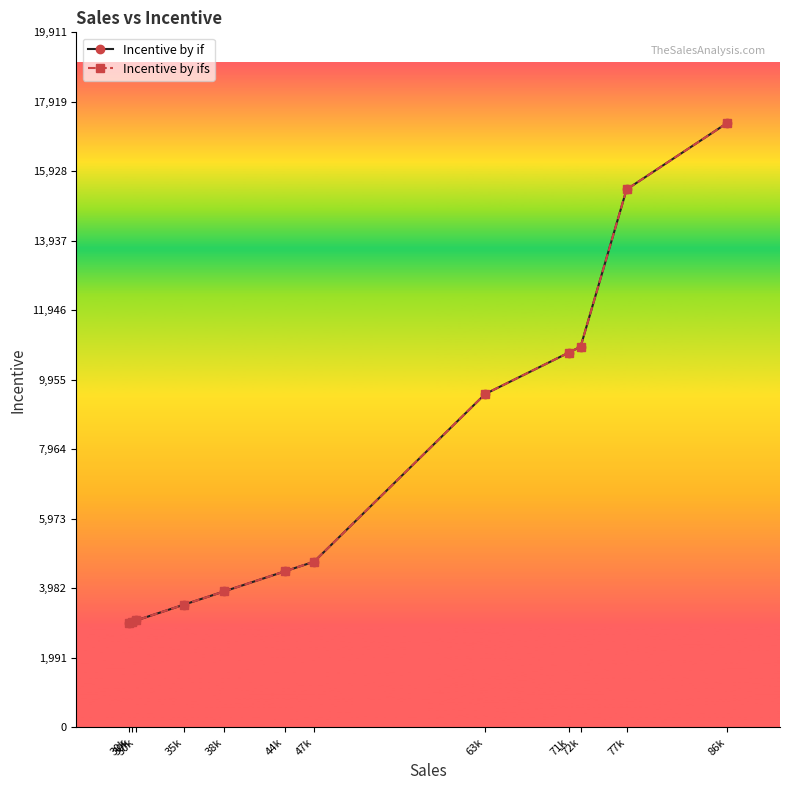

Does the chart have visible grid lines?

No